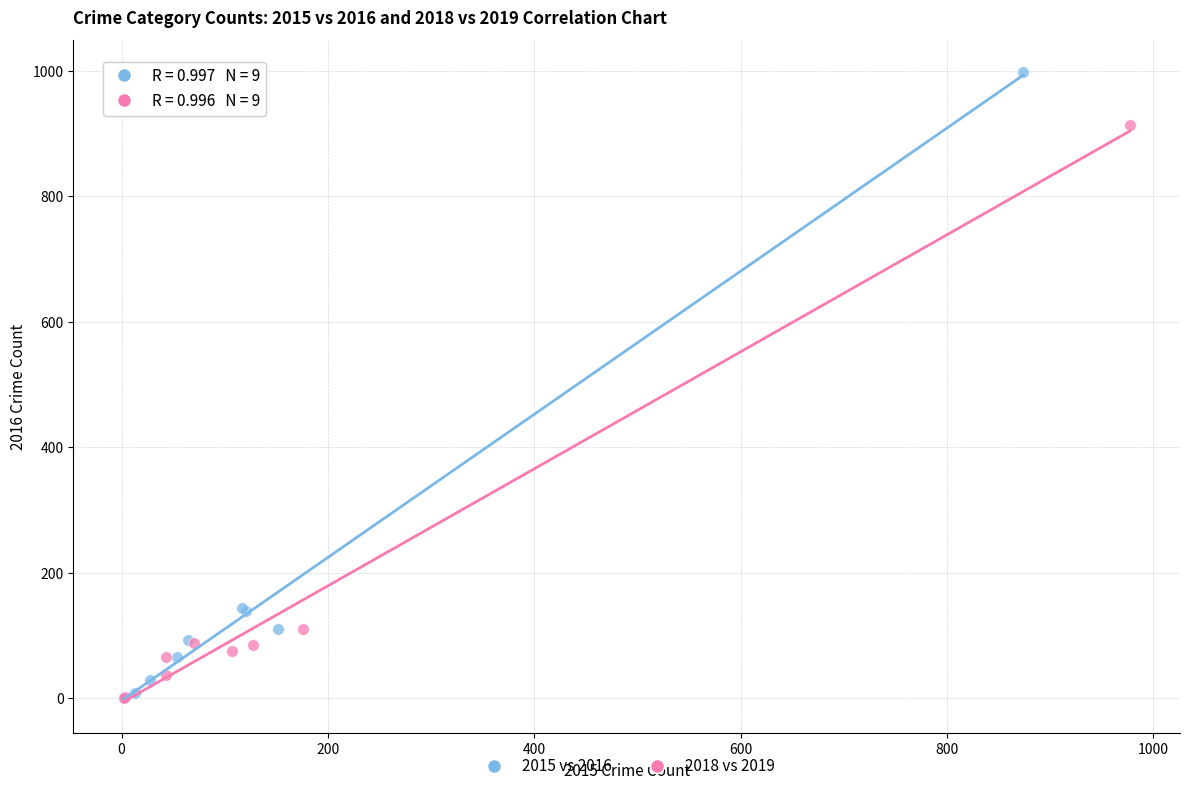

Which series has the widest spread of Y values?

2015 vs 2016